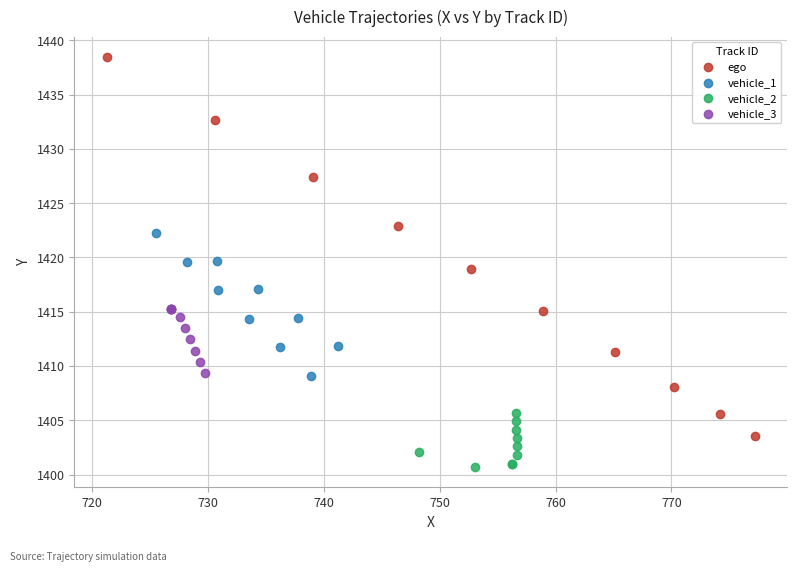

Which series reaches the maximum Y coordinate?

ego